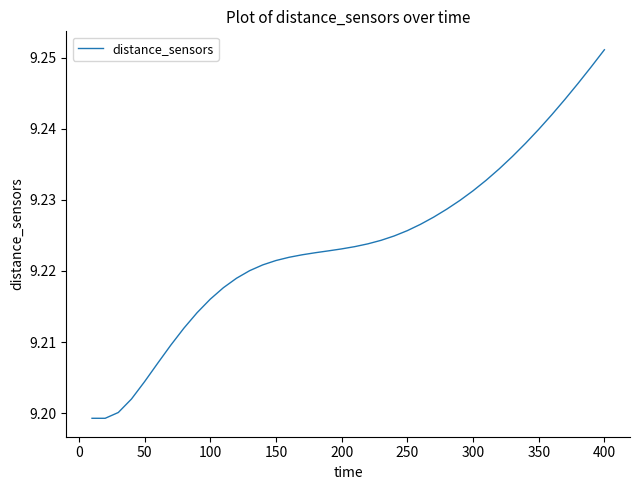

What is the difference between the maximum and minimum values?

0.1